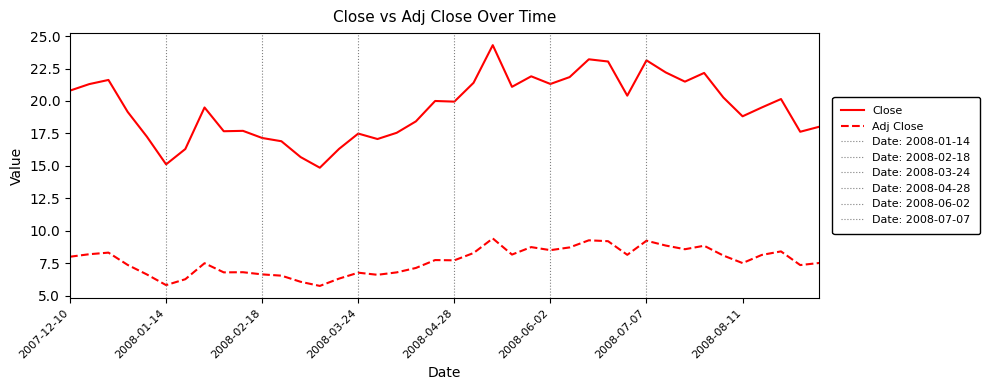

True or false: Close has a value of 7.8 at 2008-03-24.

False